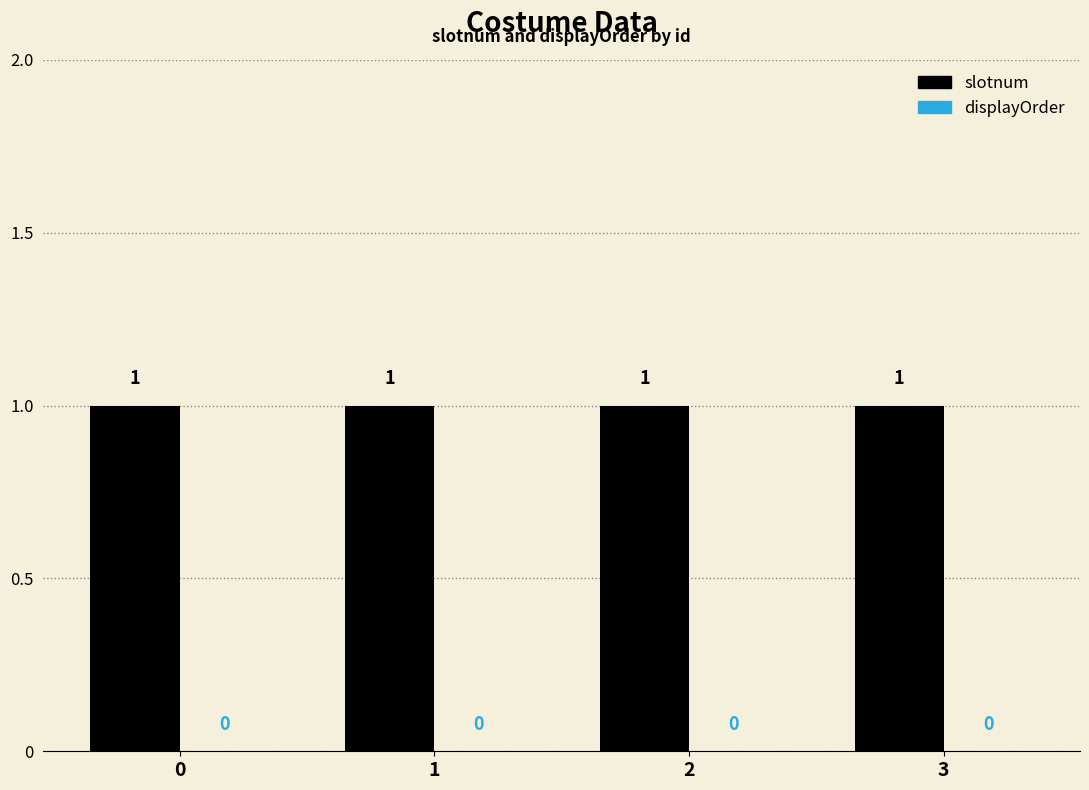

Which series has the widest spread of values?

slotnum